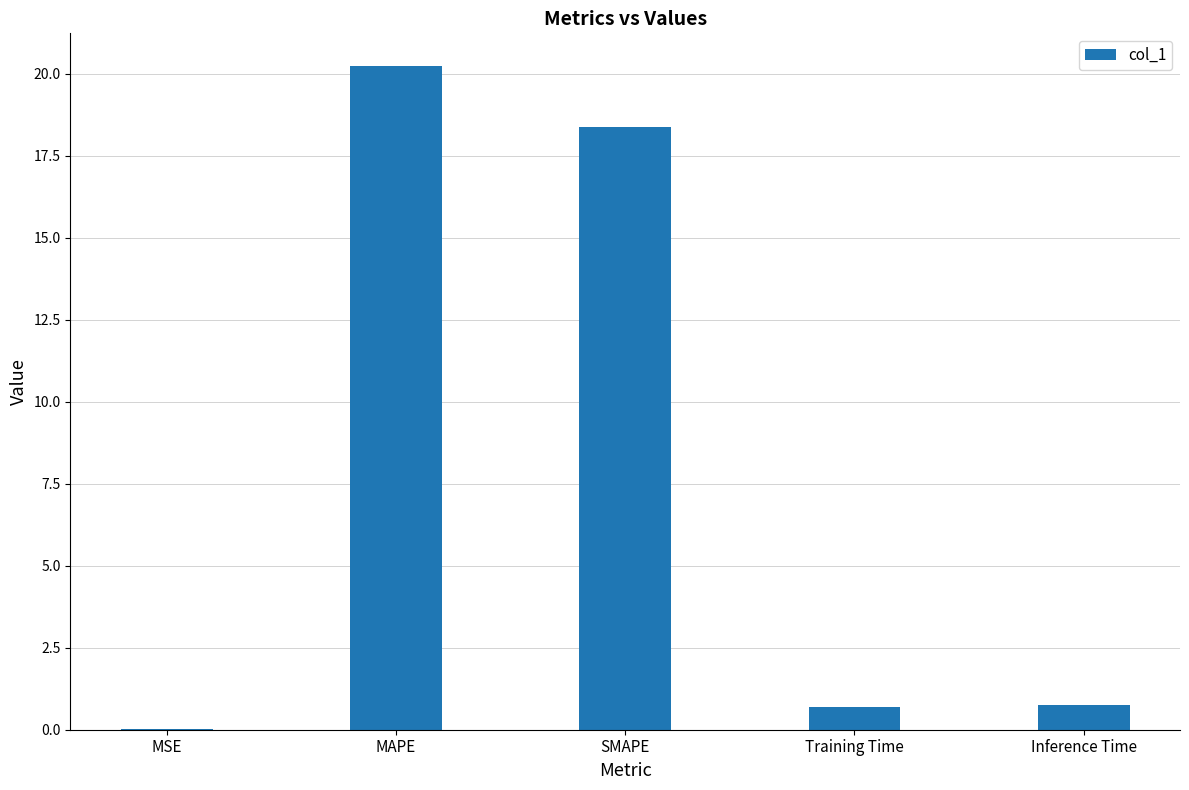

At which category does the chart reach its peak across all series?

MAPE